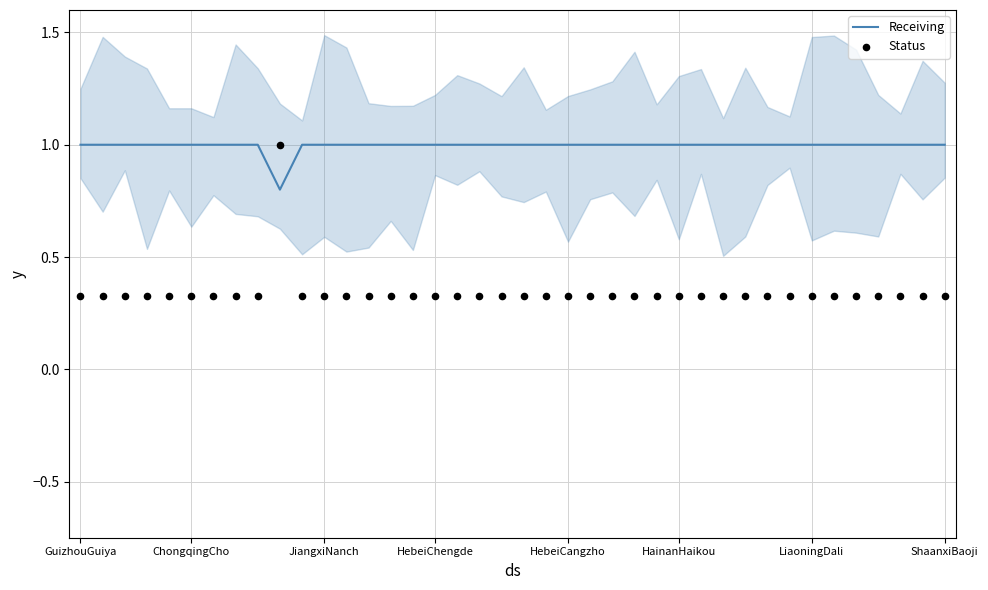

Which series reaches the minimum Y coordinate?

Status